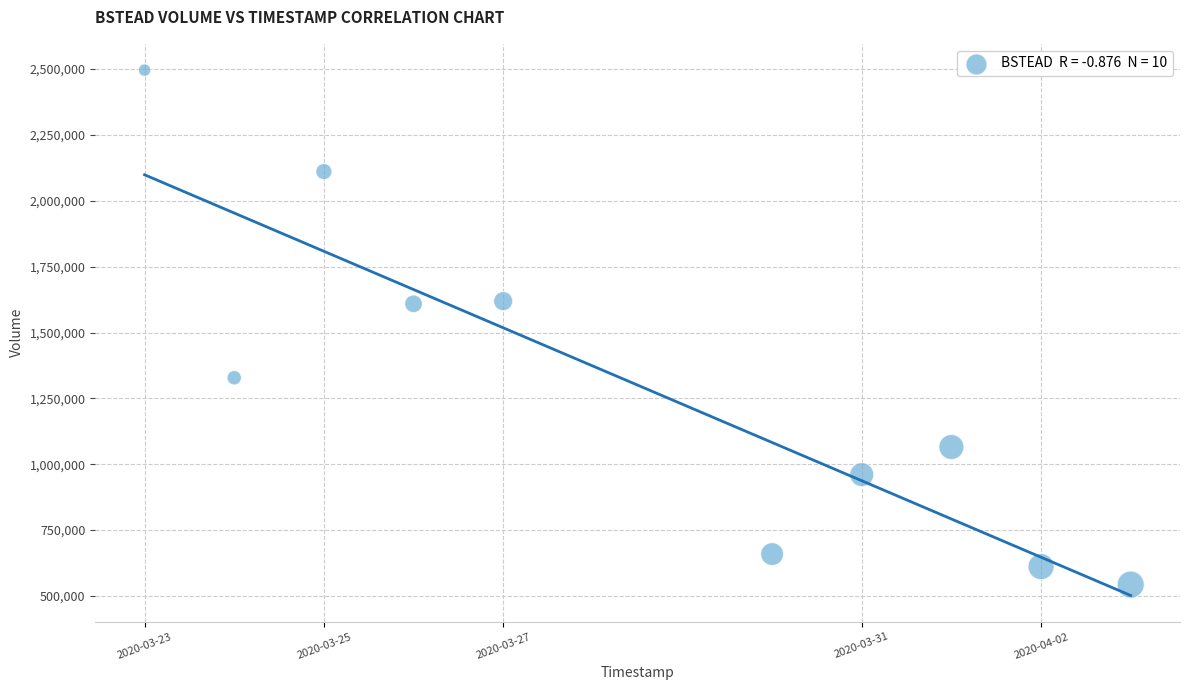

What is the average Y value?

1300220